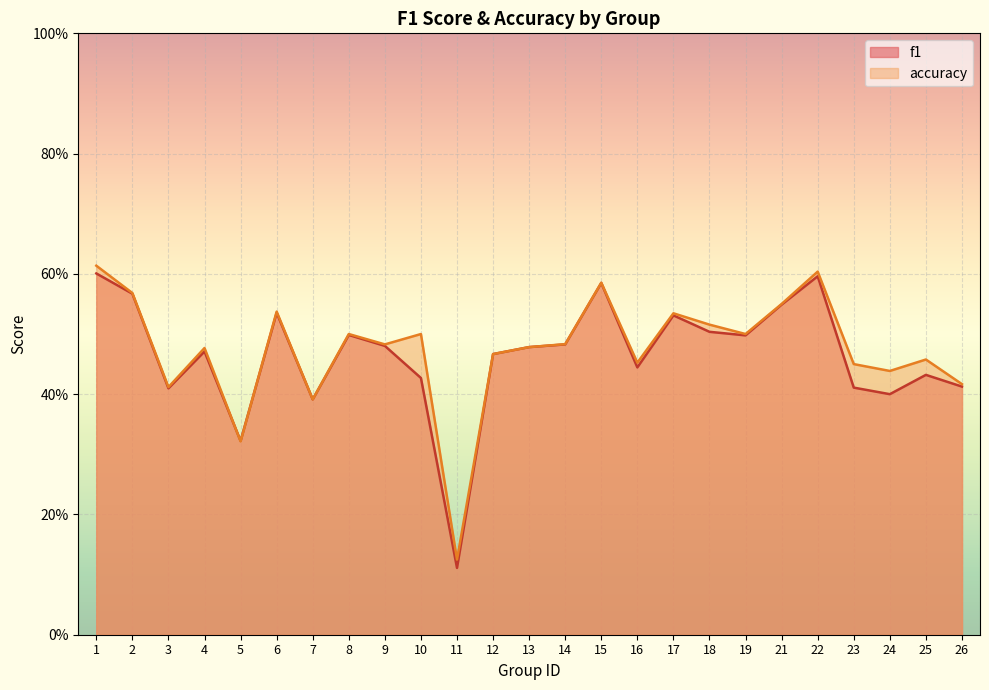

True or false: accuracy has more than 1 points higher than both neighbors.

True